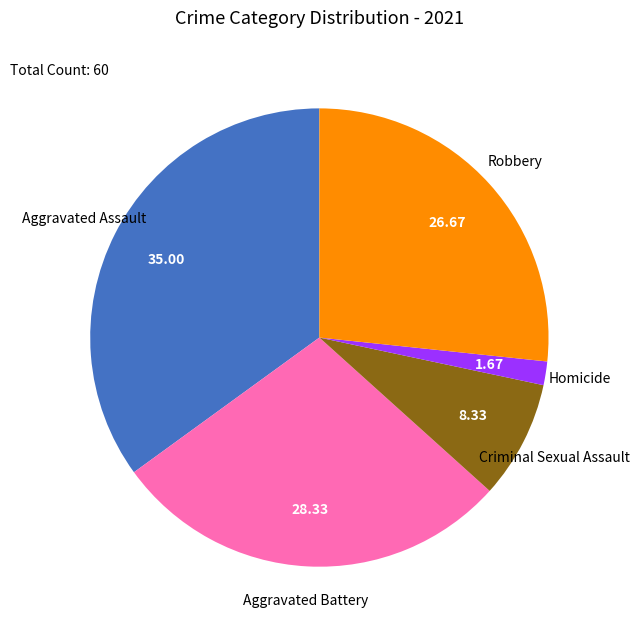

What is the largest slice in the pie chart?

Aggravated Assault